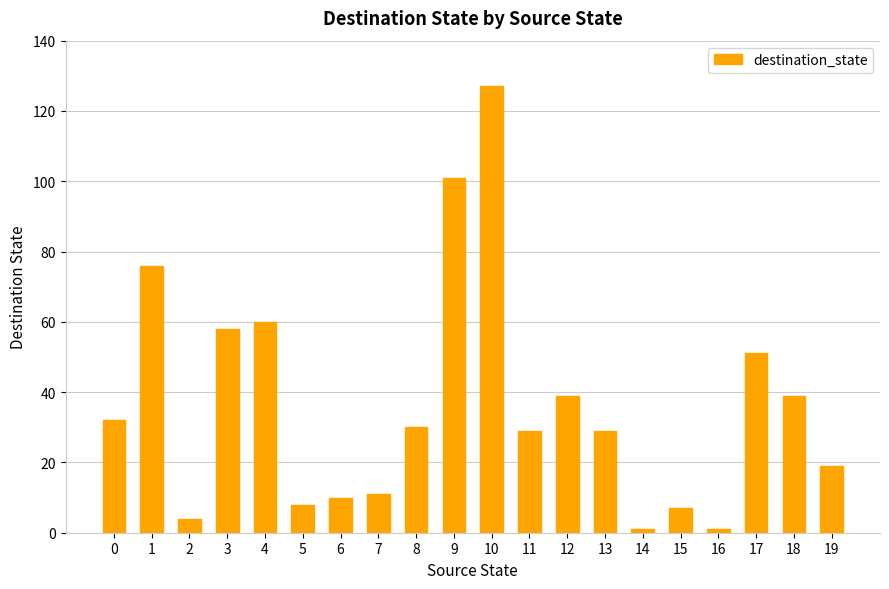

What is the greatest value displayed?

127